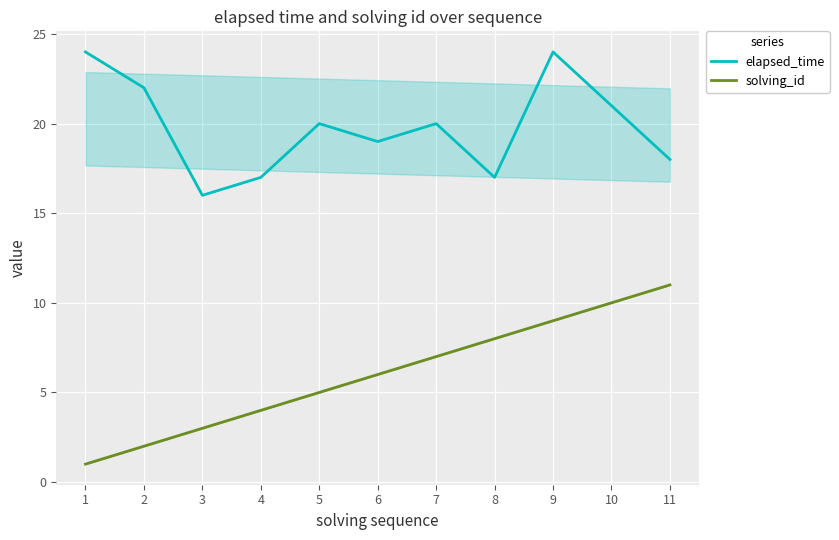

True or false: solving_id has a value of 9 at 6.

False